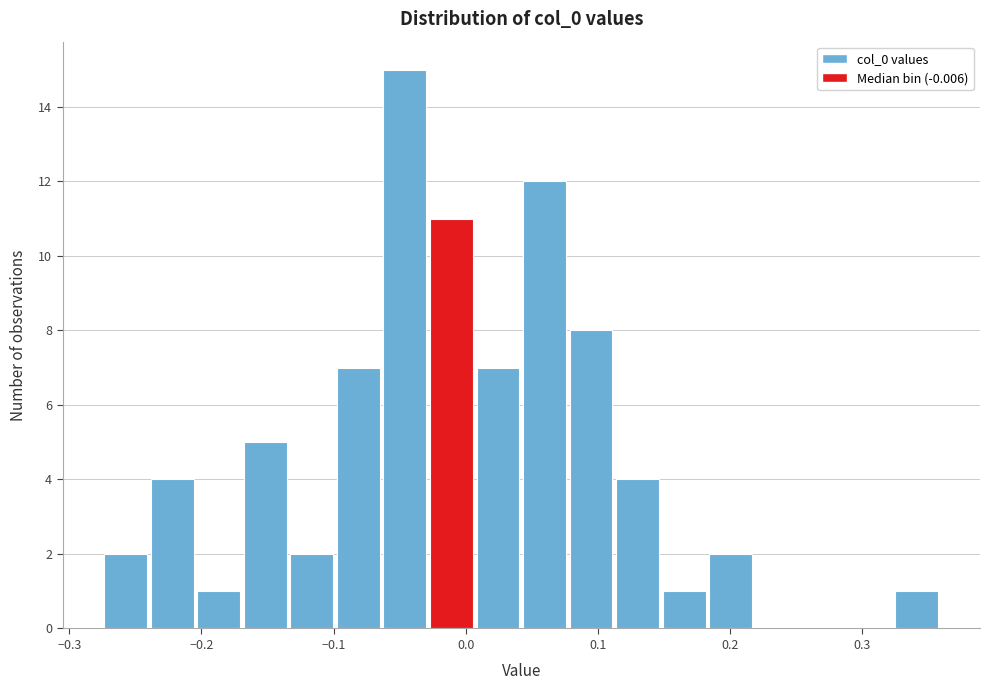

Around what value on the x-axis is the tallest bar? Give the approximate position of its centre, as read against the axis.

-0.05